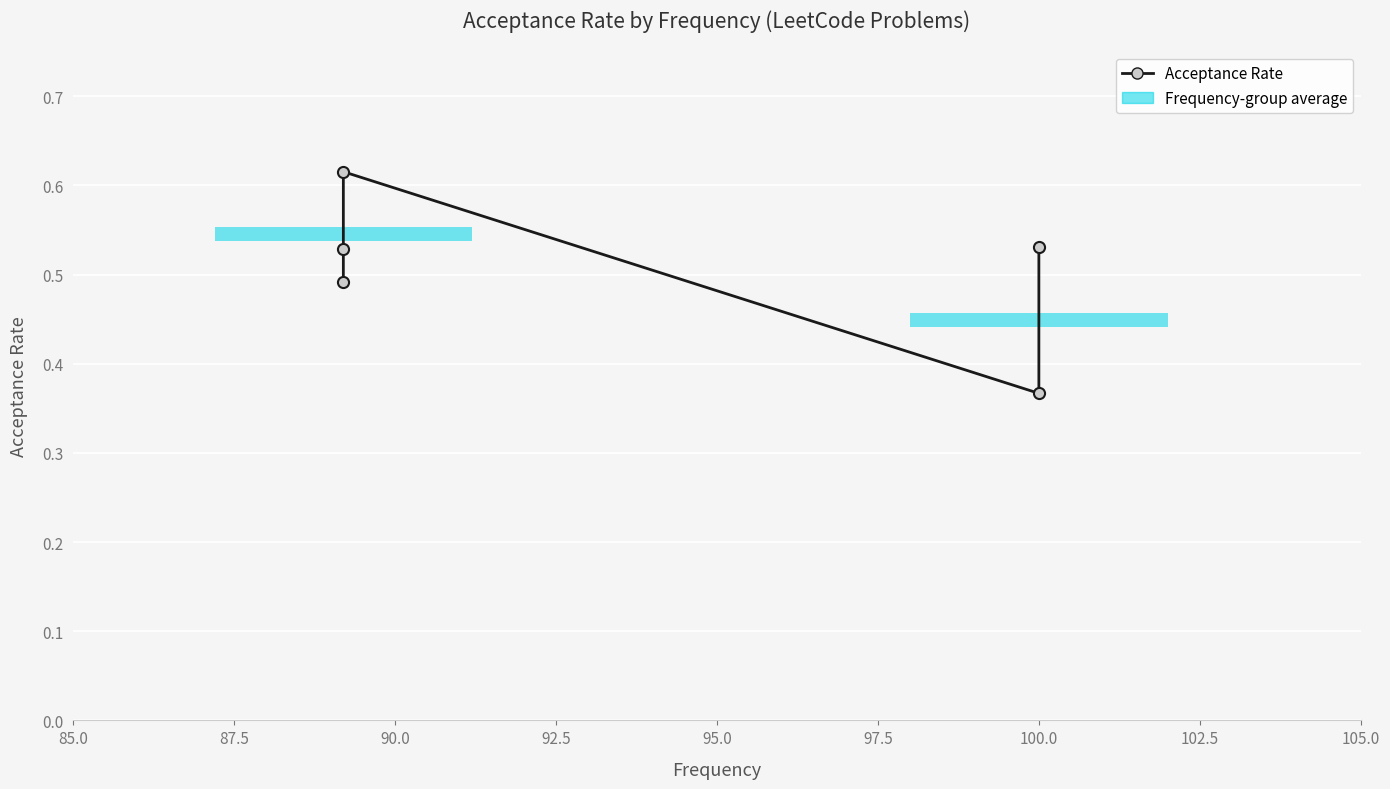

What is the greatest value displayed?

0.6